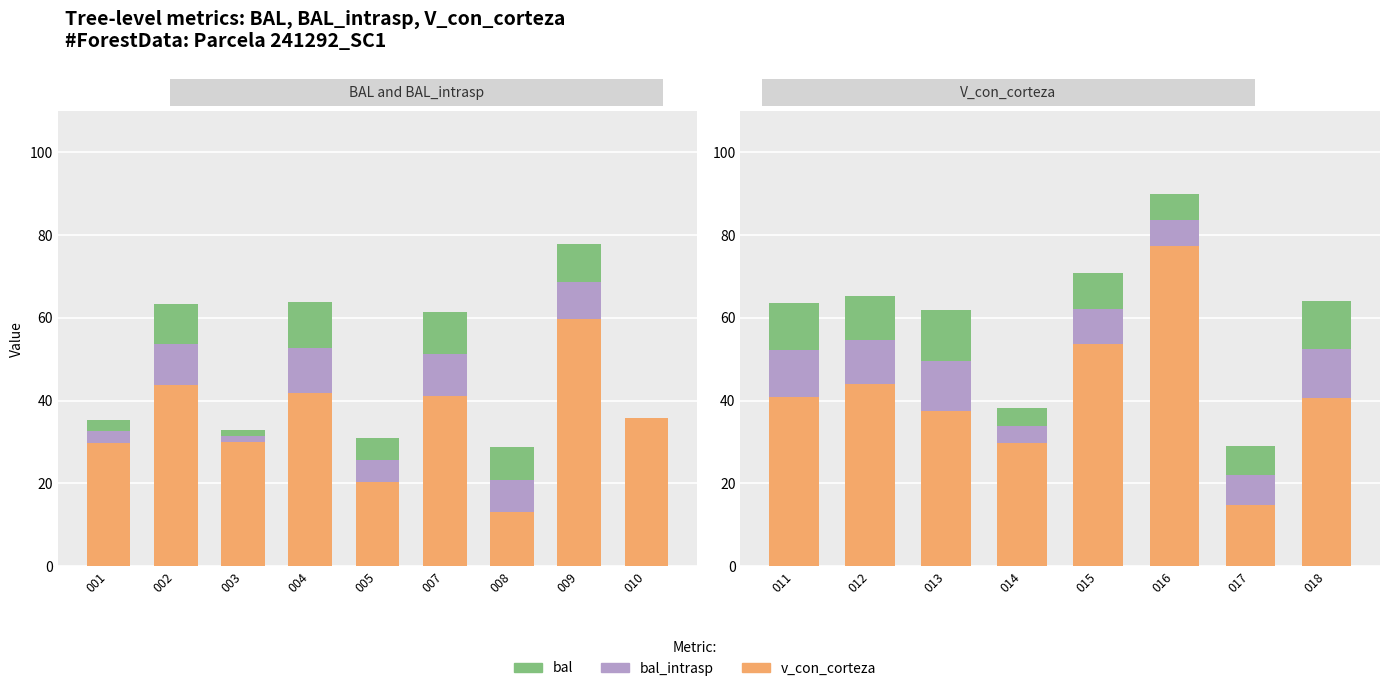

What are all the series names shown in the legend?

v_con_corteza, bal_intrasp, bal